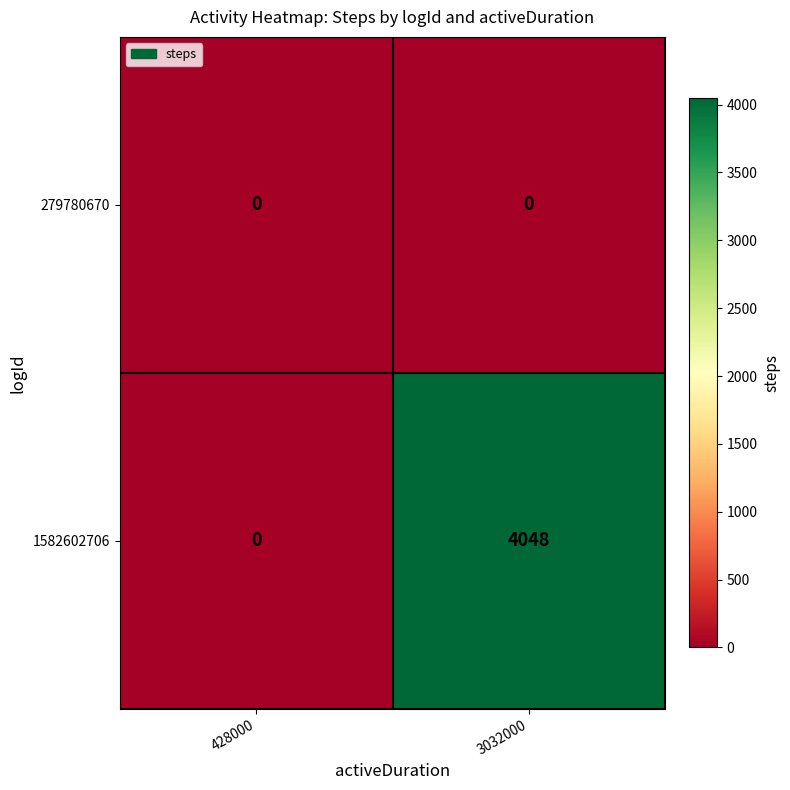

Rank the series by their maximum value, from lowest to highest.

279780670, 1582602706